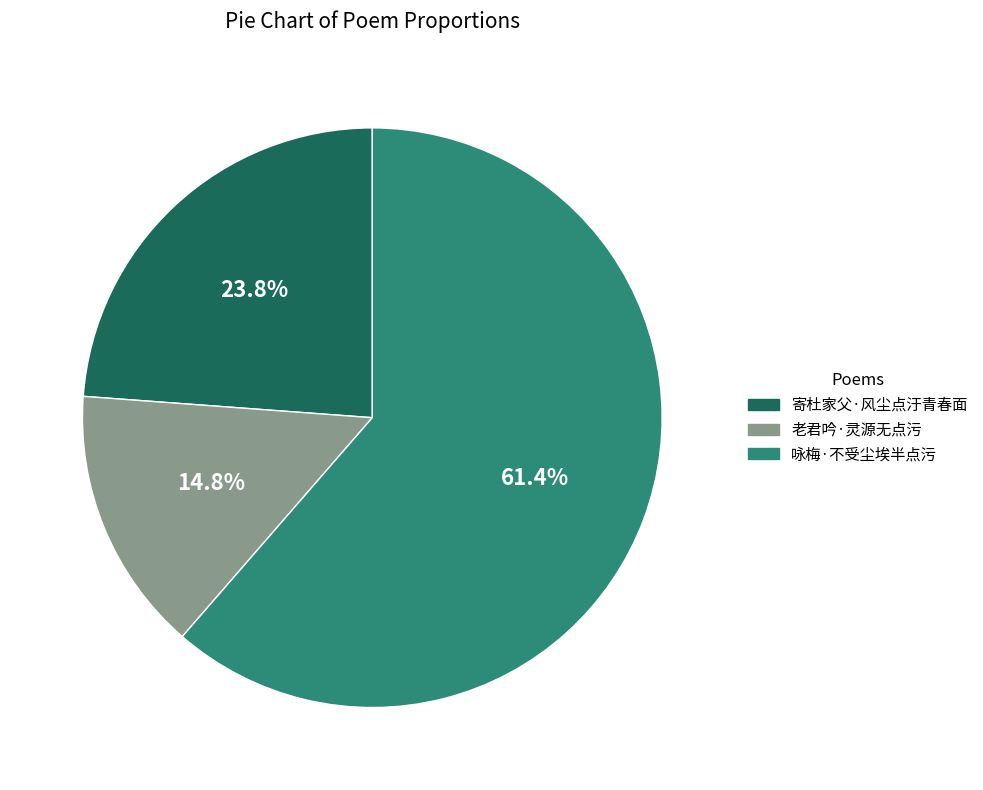

How many segments does this pie chart have?

3